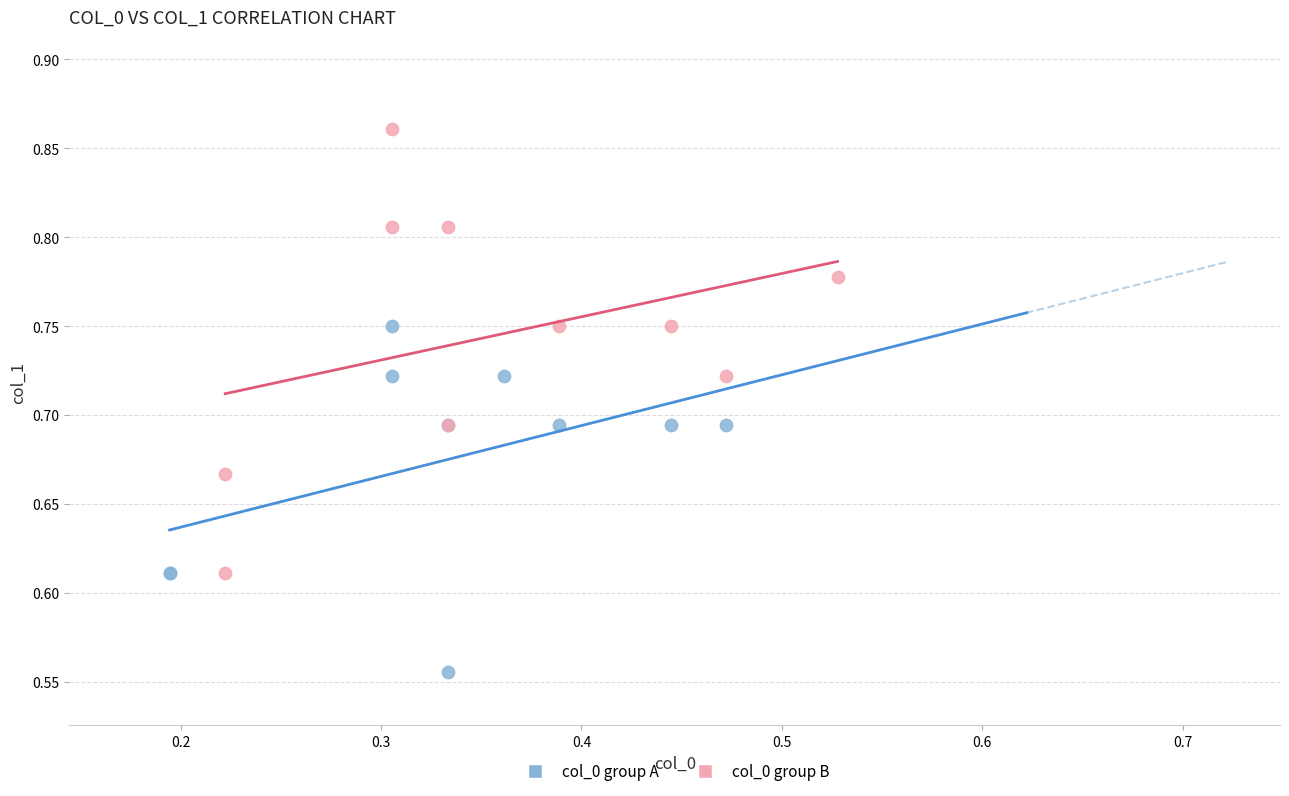

What are all the series names shown in the legend?

col_0 group A, col_0 group B